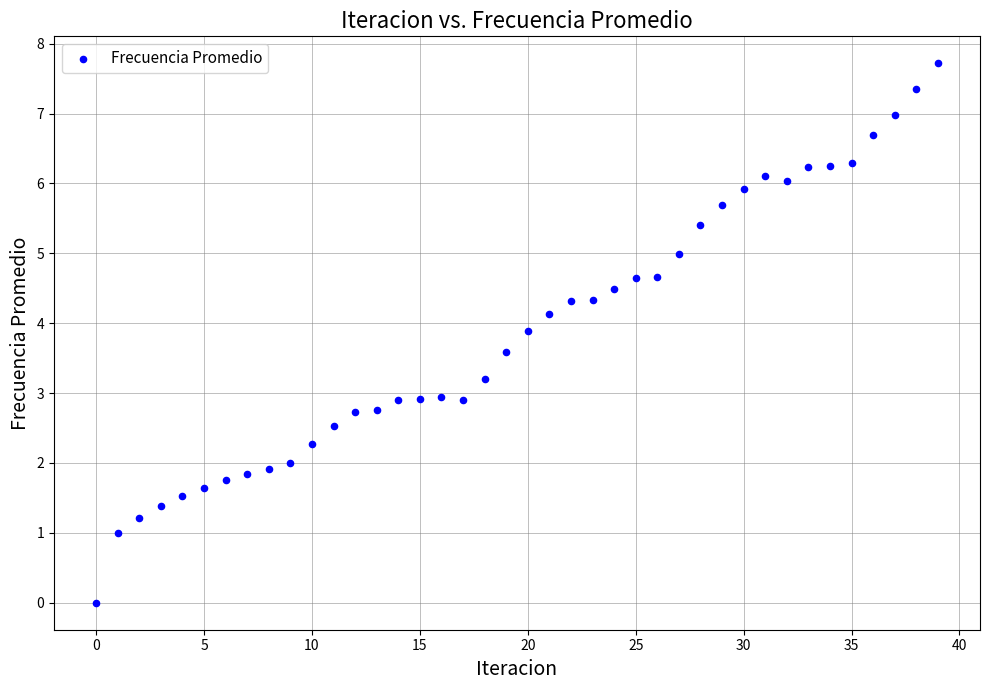

What is the range of Y values (max minus min)?

7.7